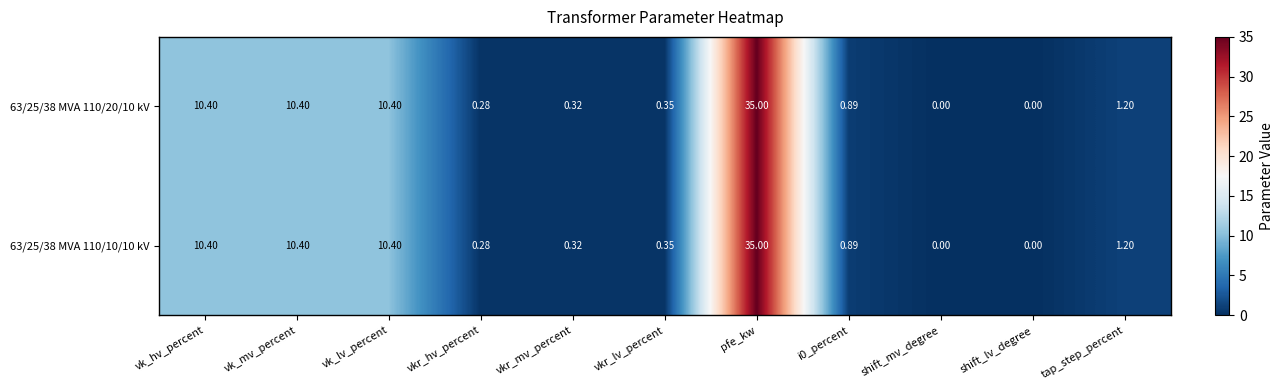

How many distinct data groups are displayed?

2